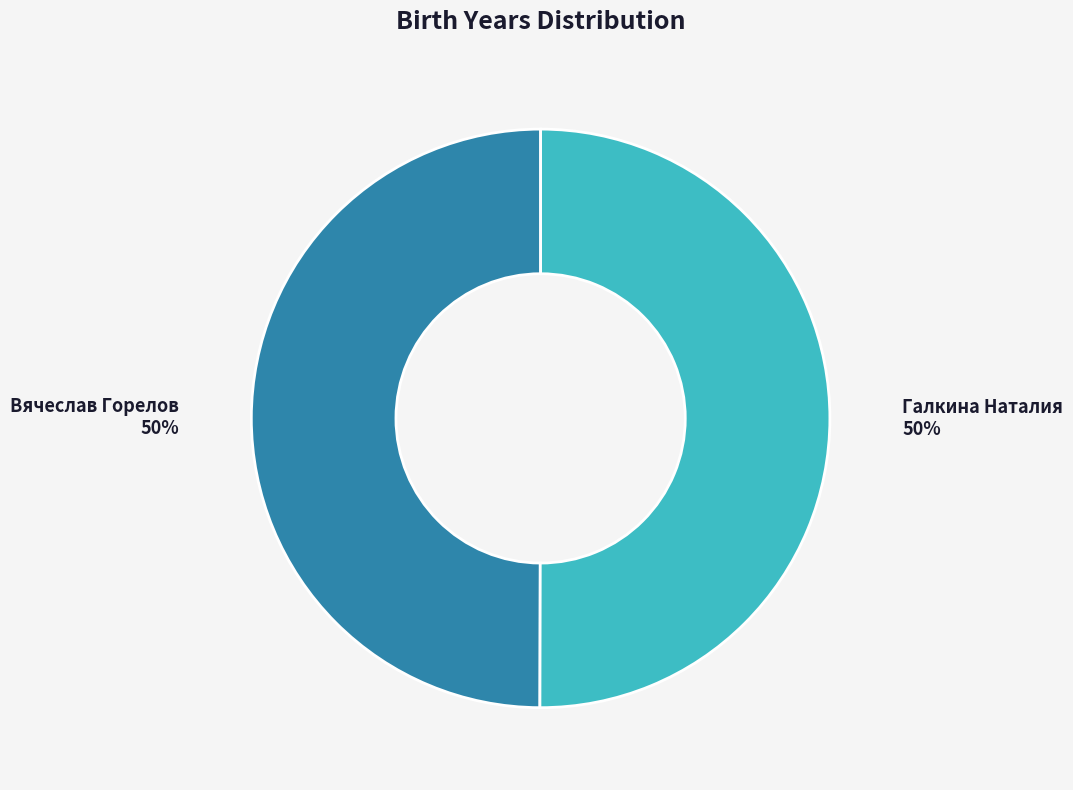

To the nearest percent, what portion does Галкина Наталия represent?

50%